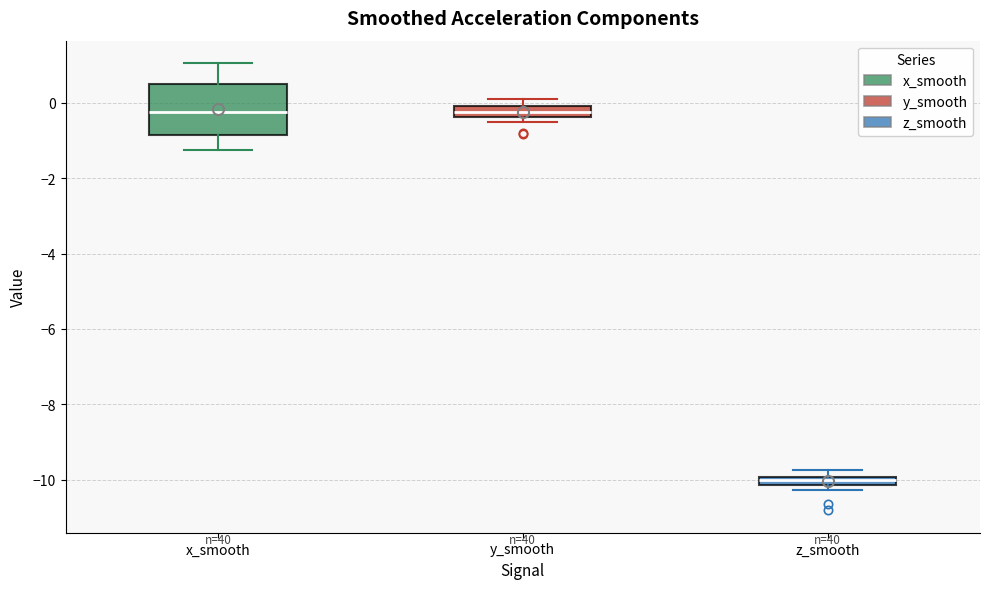

Where is the lower edge of the box for z_smooth on the y-axis? The values are not printed on the chart, so give them approximately, as read against the axis.

-10.2